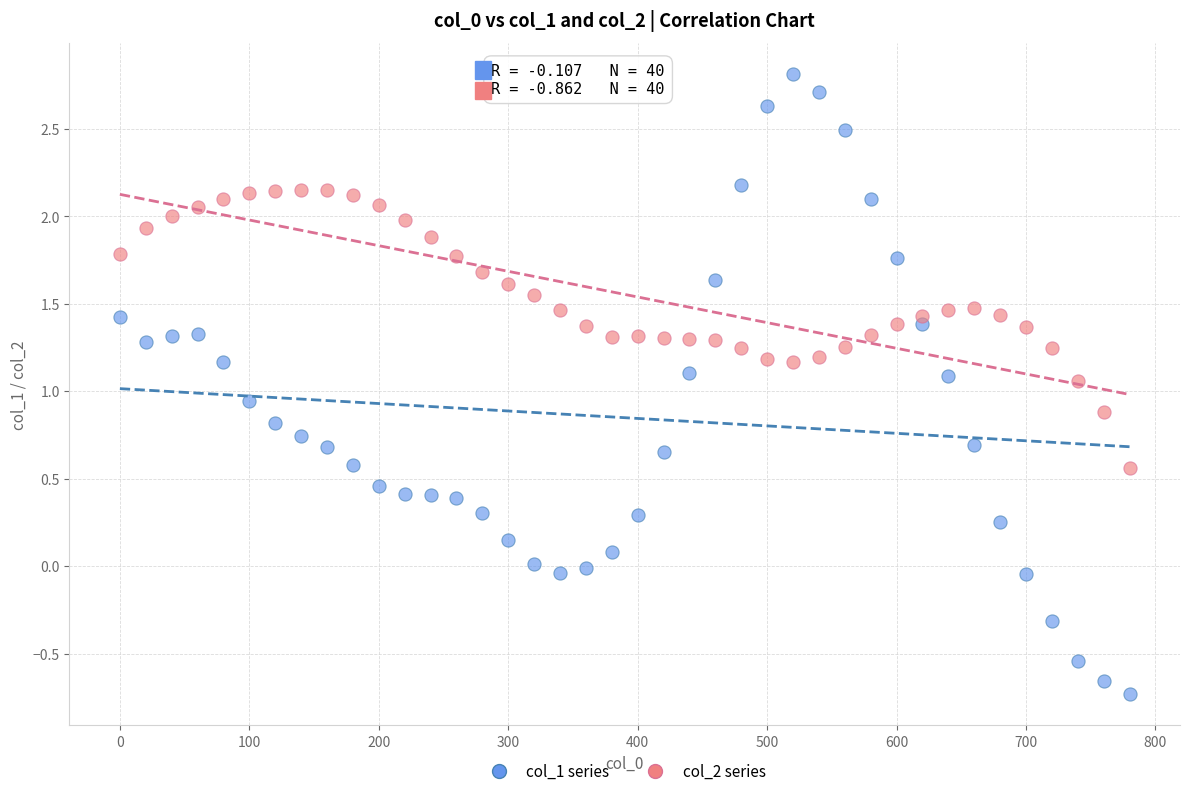

Across all data points, what is the range of X values (max minus min)?

780.0